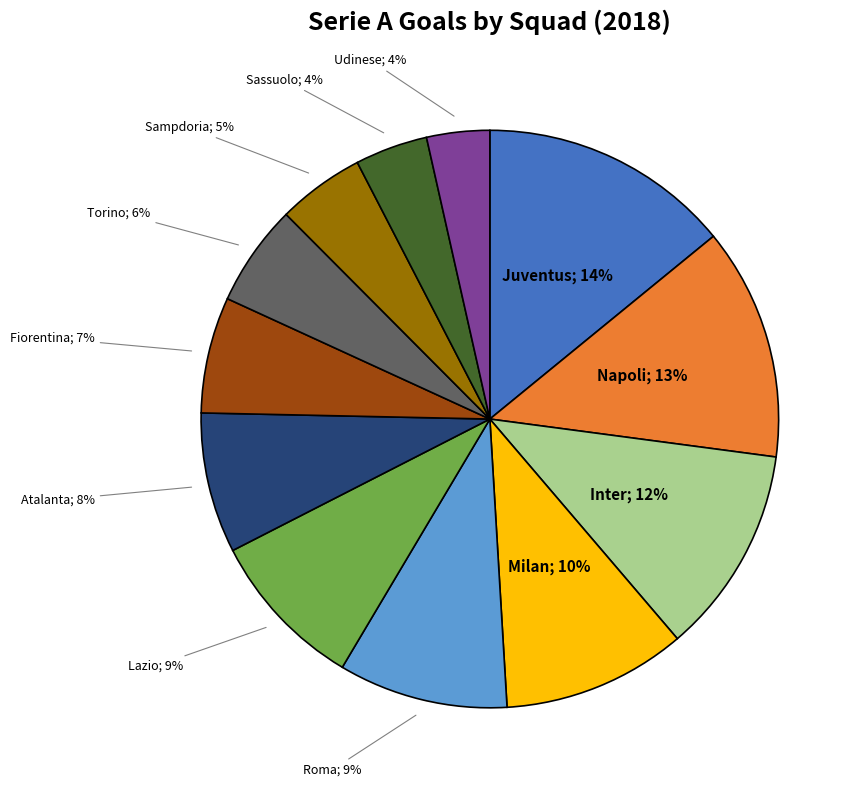

To the nearest percent, what is the average slice percentage?

8%